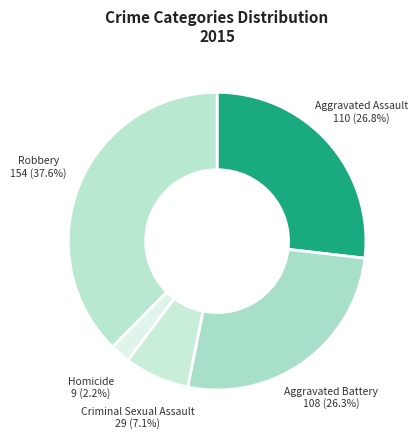

What is the largest slice in the pie chart?

Robbery